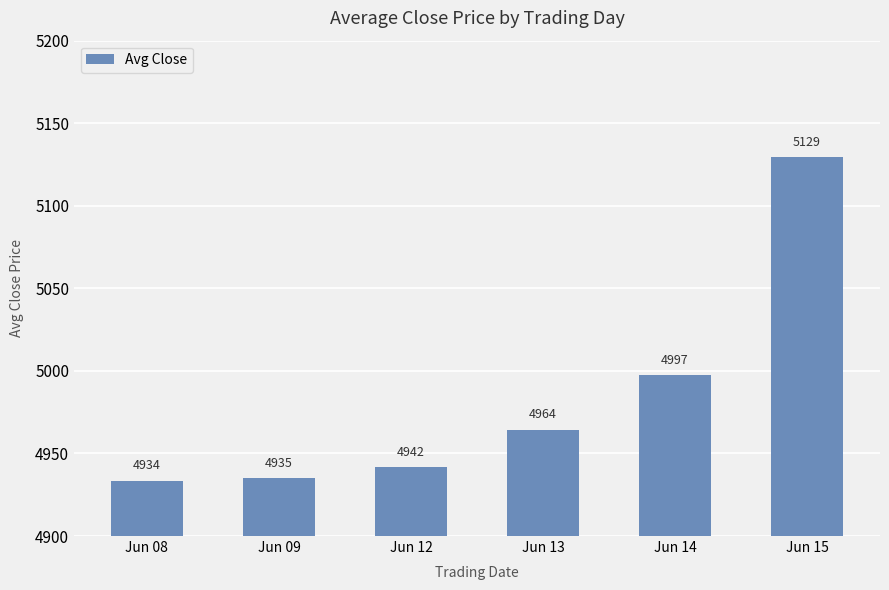

Count the number of values greater than 4964.

3